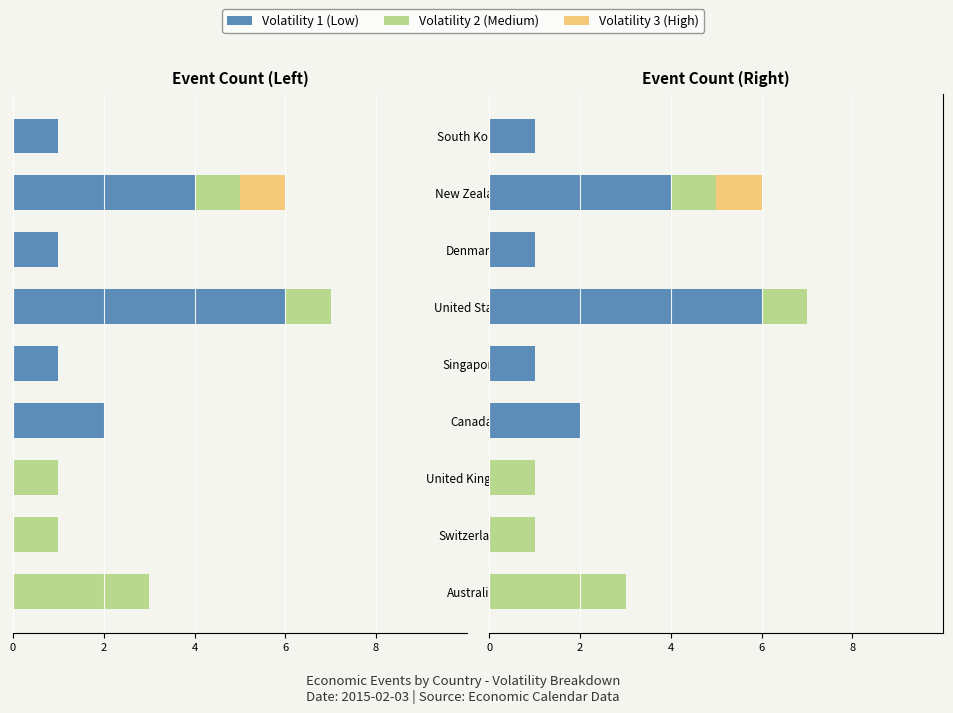

Which series has the largest total across all categories?

Volatility 1